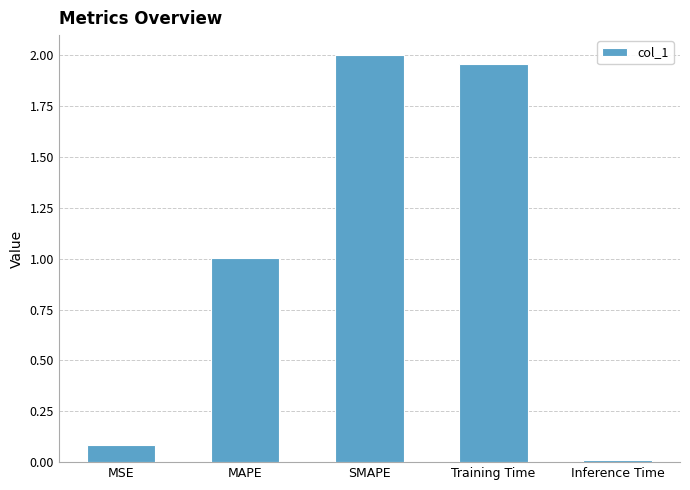

What is the difference between the second highest and second lowest values?

1.9